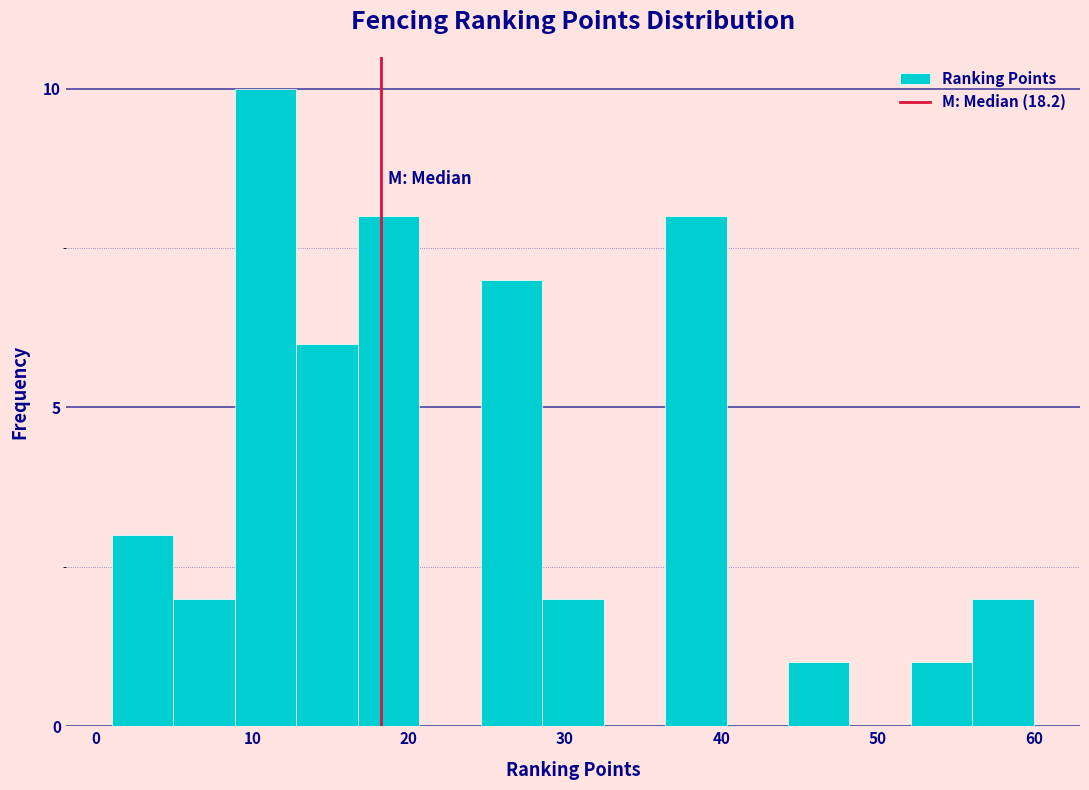

Around what value on the x-axis is the tallest bar? Give the approximate position of its centre, as read against the axis.

11